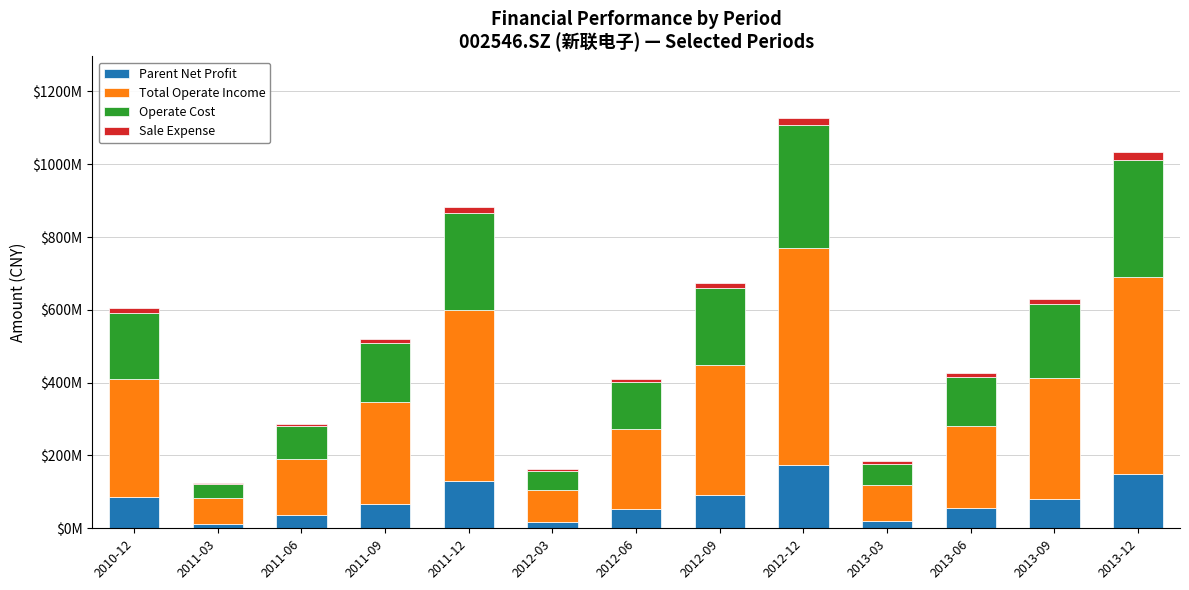

Between 2013-09 and 2013-03, which is larger?

2013-09